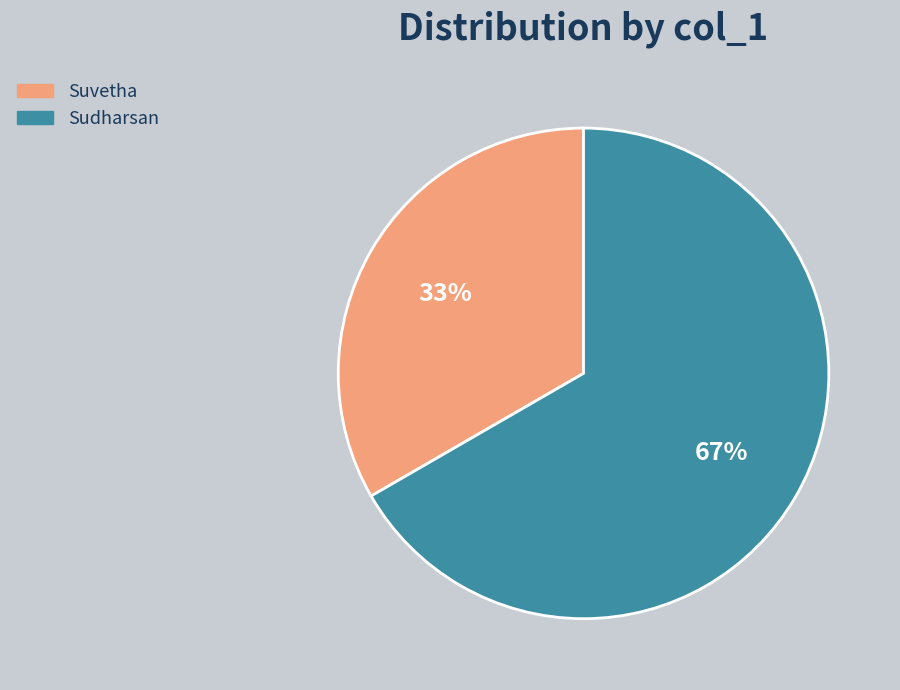

To the nearest percent, what is the average slice percentage?

50%